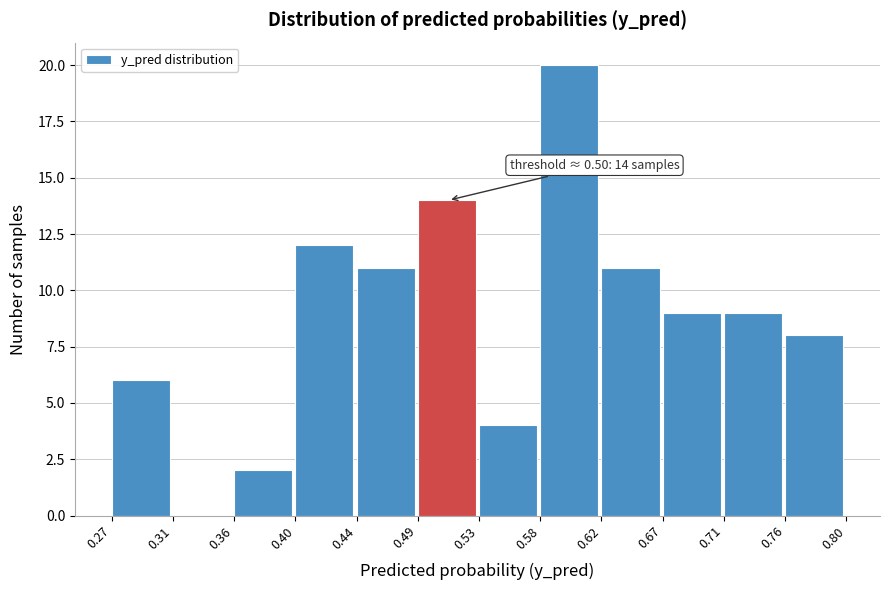

Which range on the x-axis has the tallest bar?

0.58 to 0.62